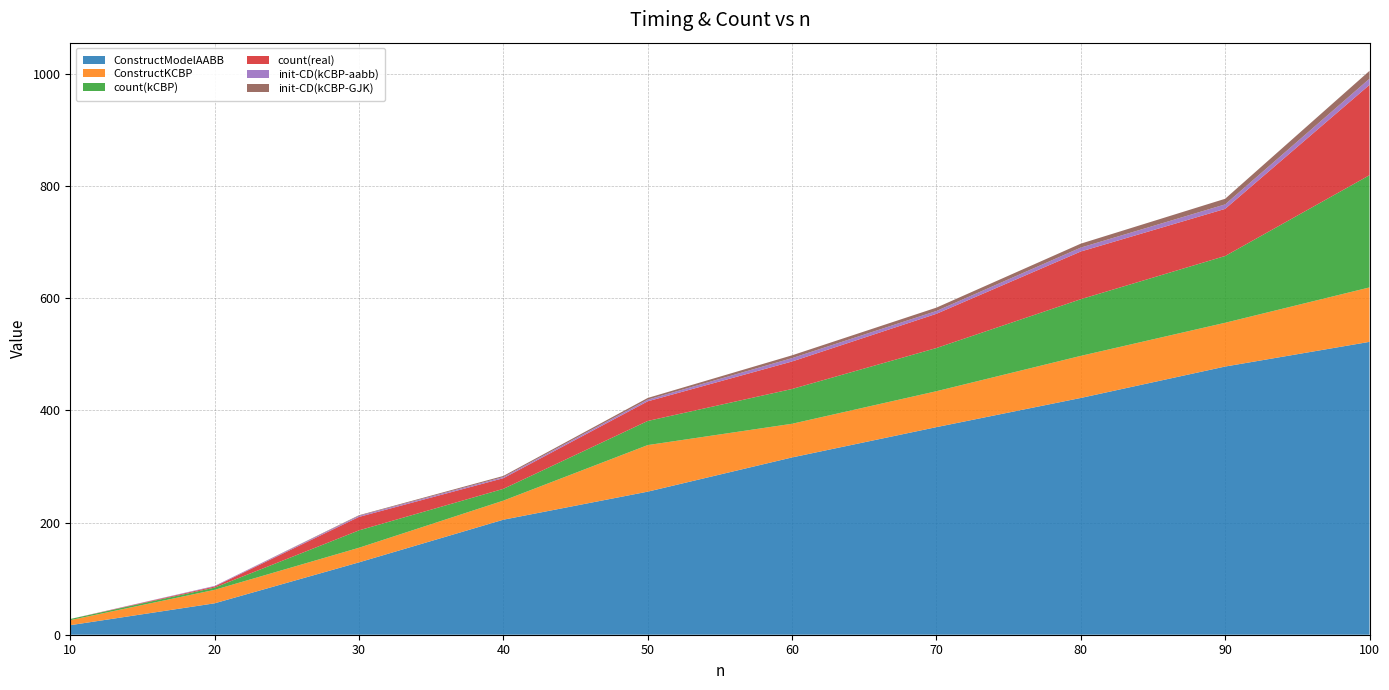

Reading left to right, transcribe all the data shown in this chart.

ConstructModelAABB: 10=17	20=56	30=129	40=205	50=255	60=316	70=370	80=422	90=478	100=522
ConstructKCBP: 10=9	20=24	30=26	40=34	50=83	60=60	70=64	80=75	90=78	100=97
count(kCBP): 10=2	20=4	30=31	40=21	50=43	60=62	70=77	80=101	90=119	100=200
count(real): 10=0	20=2	30=24	40=19	50=35	60=49	70=61	80=85	90=84	100=161
init-CD(kCBP-aabb): 10=0	20=1	30=2	40=2	50=3	60=6	70=5	80=7	90=8	100=11
init-CD(kCBP-GJK): 10=0	20=0	30=1	40=2	50=3	60=5	70=6	80=7	90=10	100=14